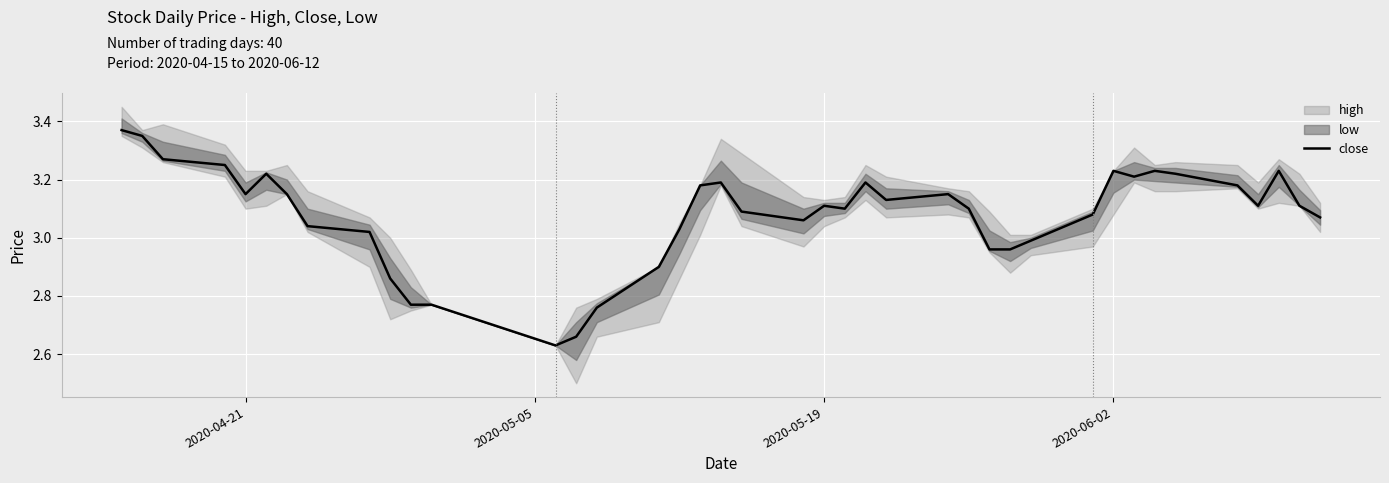

True or false: close has a value of 3.1 at 2020-05-19.

True